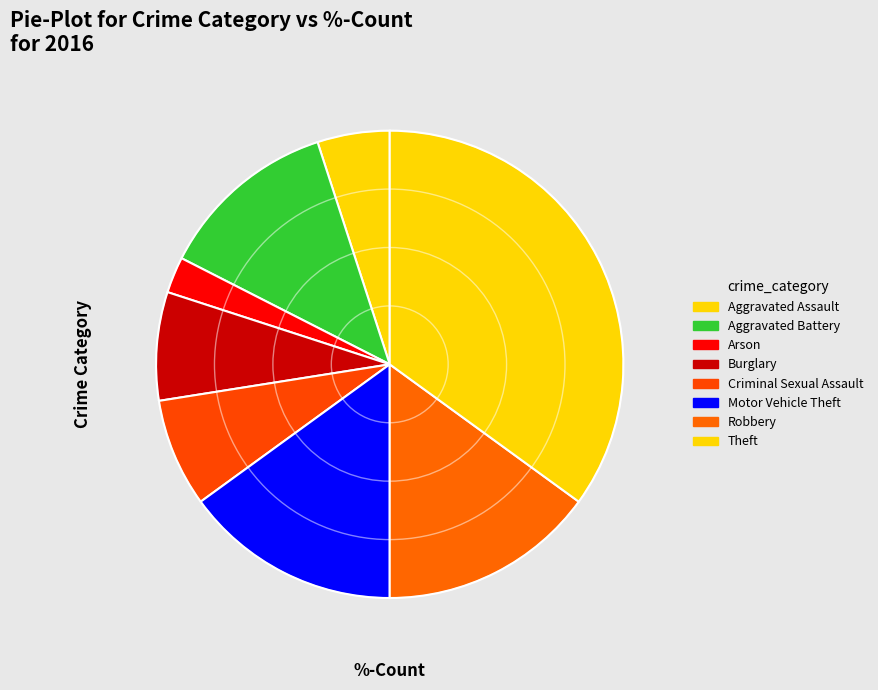

Count the number of slices in the pie.

8